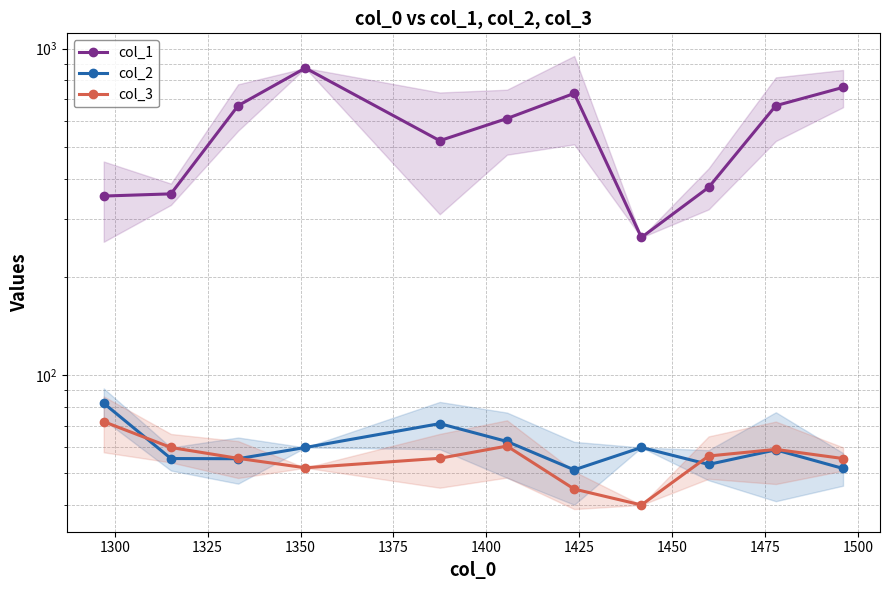

True or false: col_2 and col_1 intersect in this chart.

False